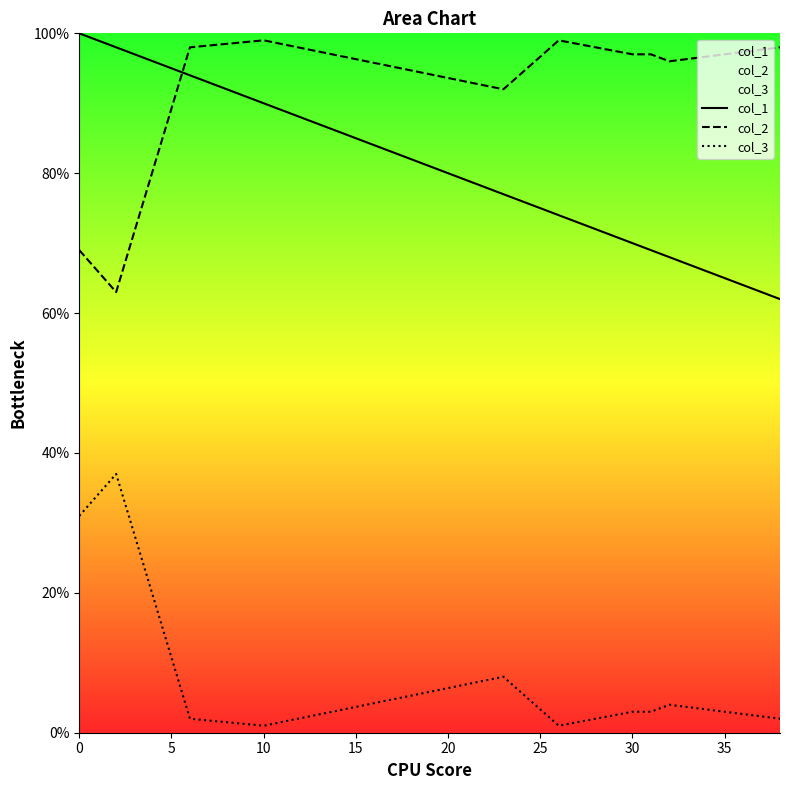

What are all the series names shown in the legend?

col_1, col_2, col_3